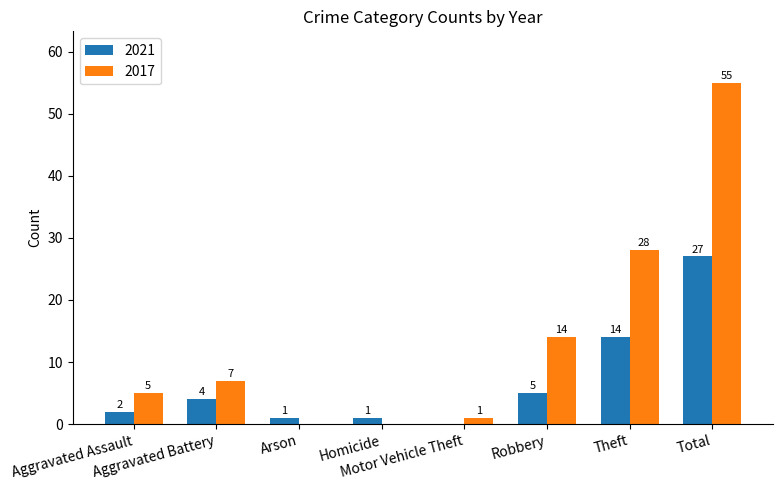

Which series has the largest total across all categories?

2017